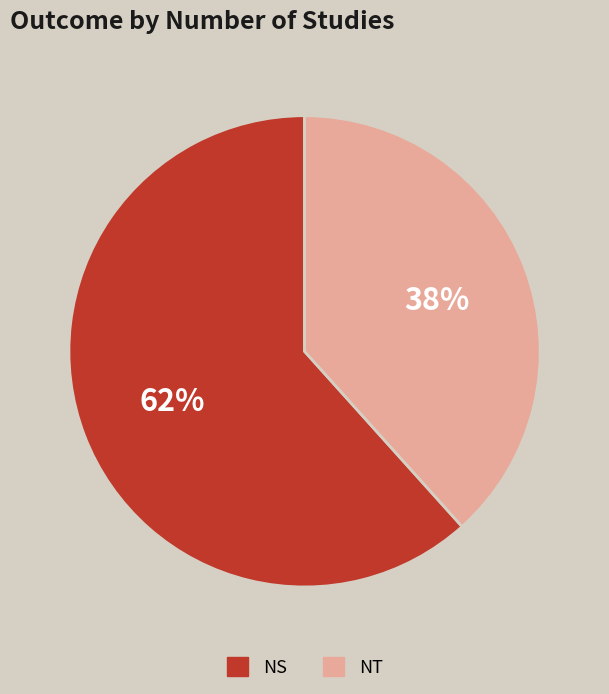

Is the sum of NT and NS greater than half?

Yes